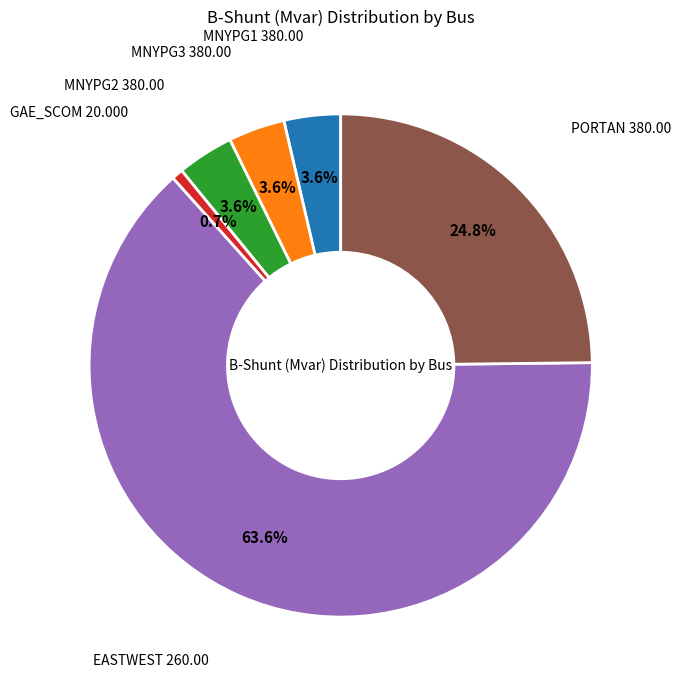

Does any single category account for the majority?

Yes